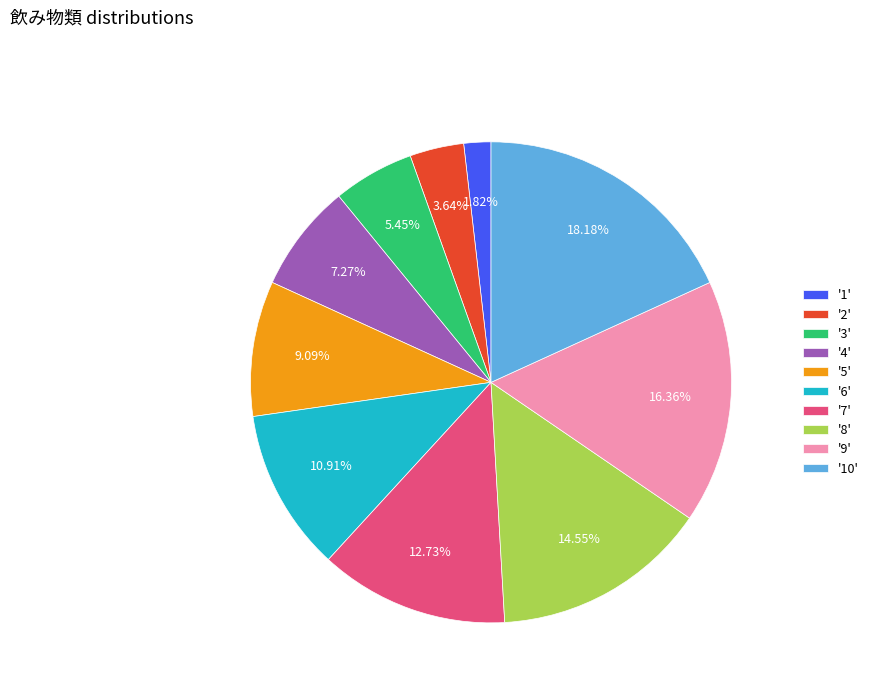

Which has a higher value, '7' or '8'?

'8'